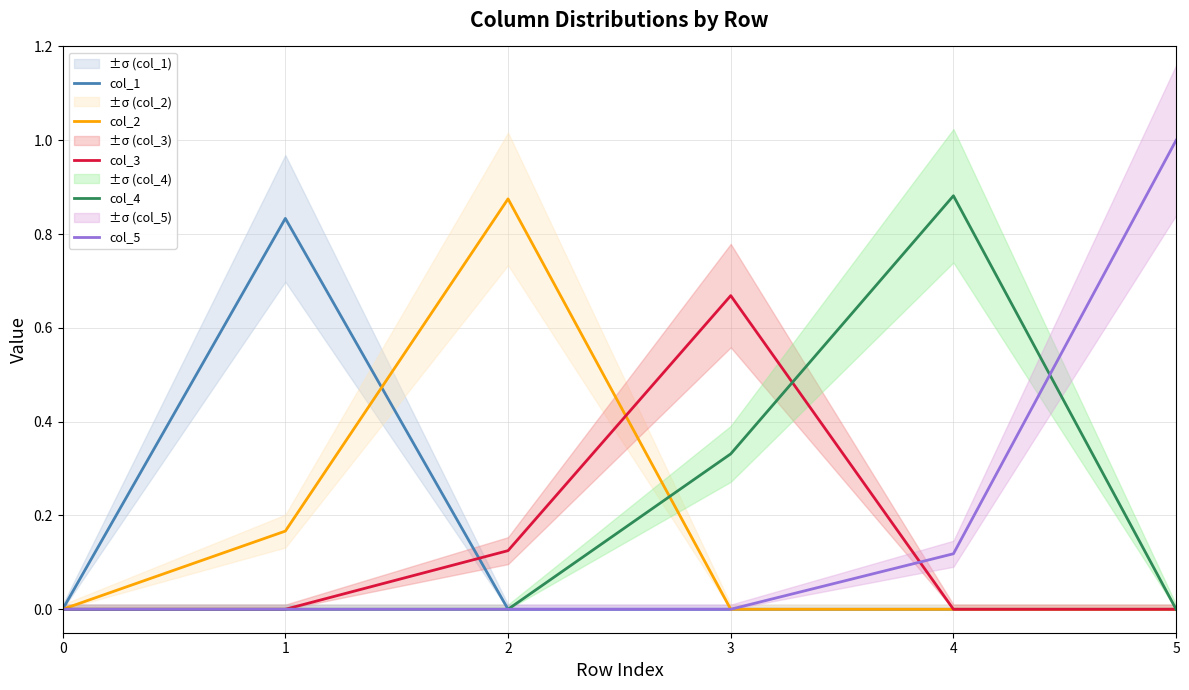

Is the value of col_4 at 4 greater than the value of col_3 at 3?

Yes